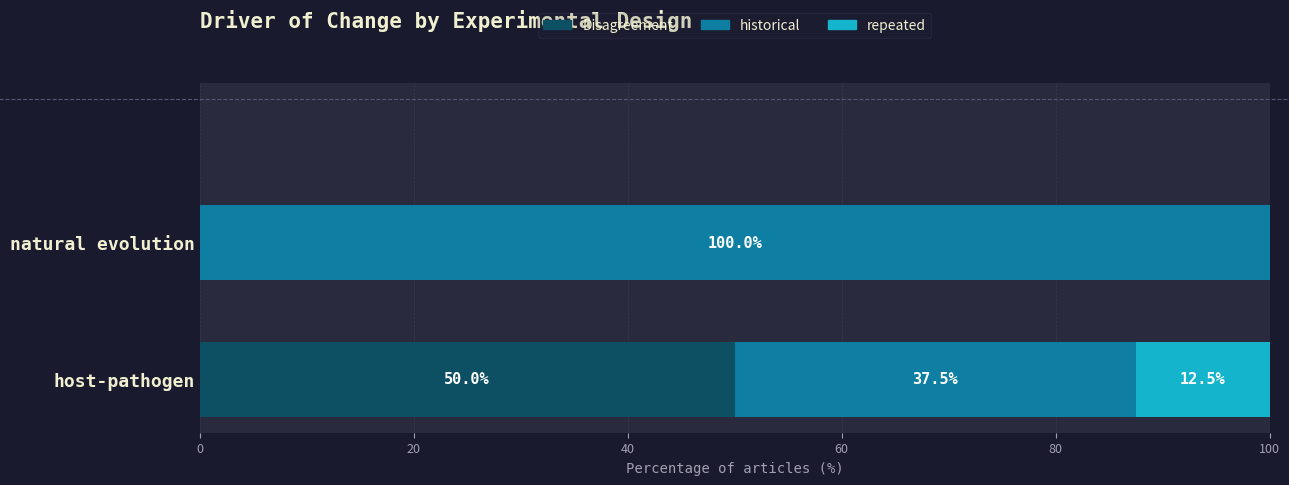

What is the sum of all Disagreement values?

50.0